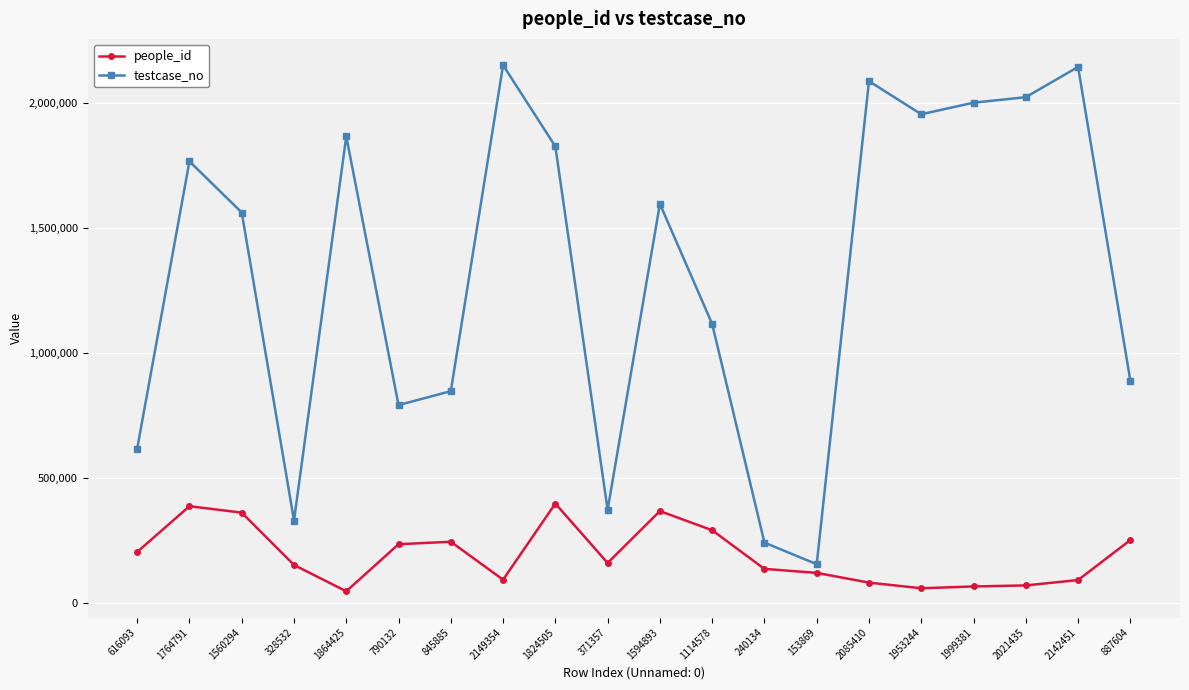

True or false: people_id has a value of 64887 at 1999381.

True